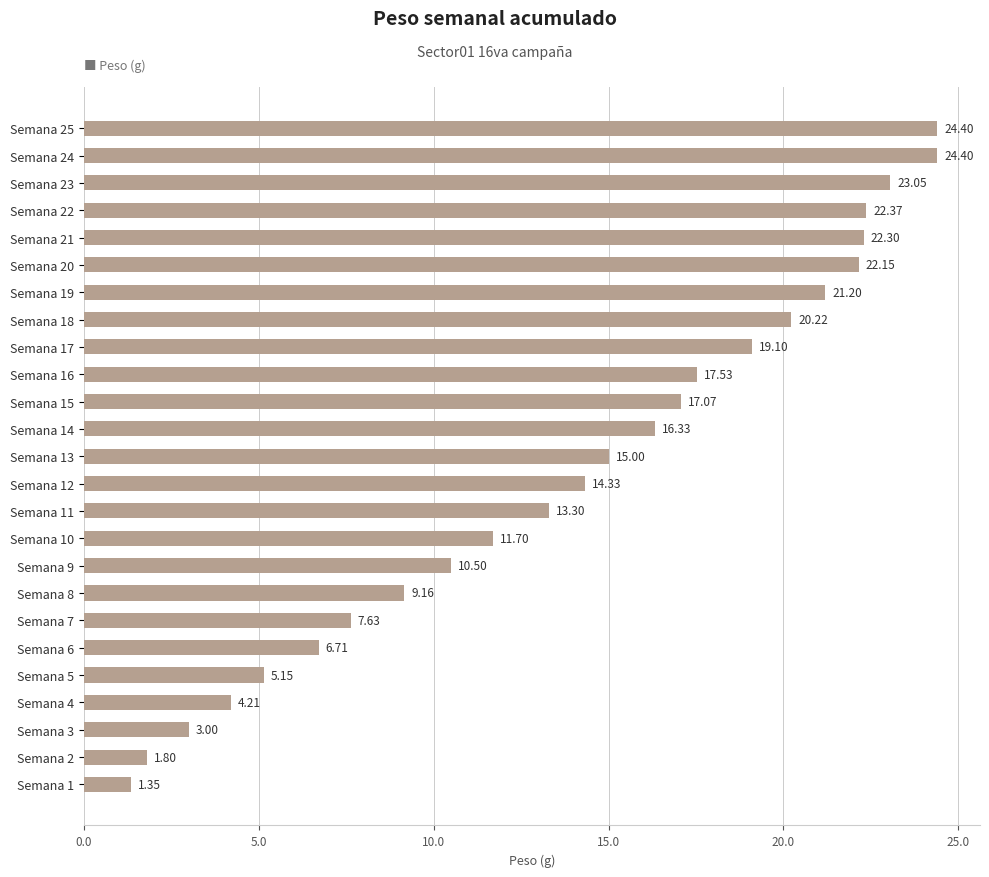

How many categories are shown in the chart?

25